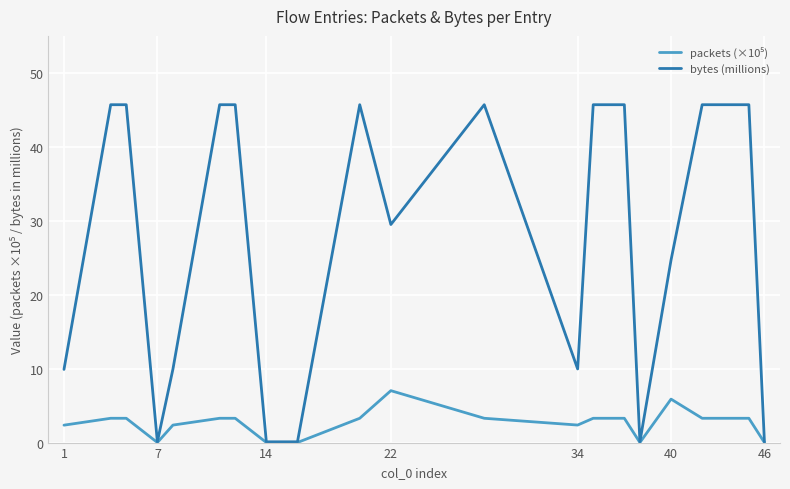

What is the maximum value shown in the chart?

45.7